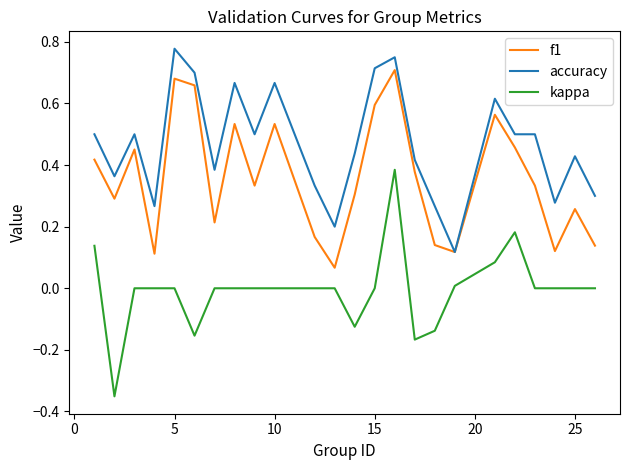

At how many categories does at least one series exceed 0?

24